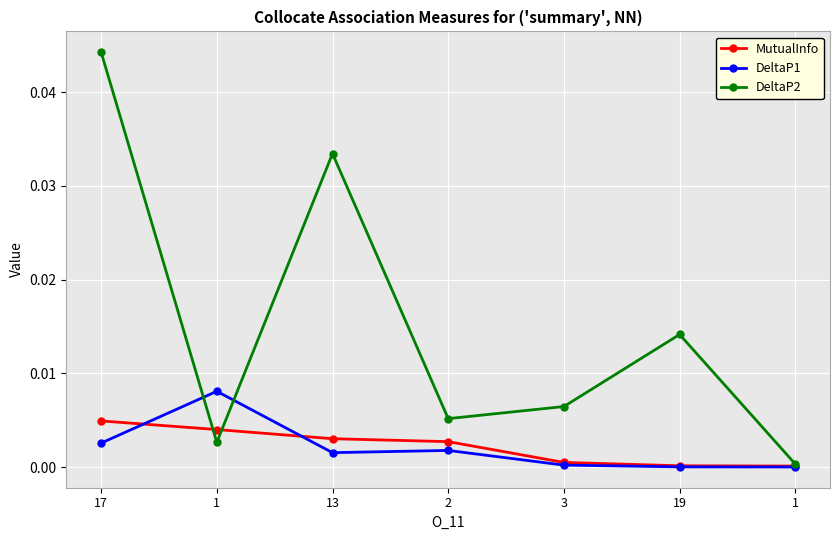

What are all the series names shown in the legend?

MutualInfo, DeltaP1, DeltaP2